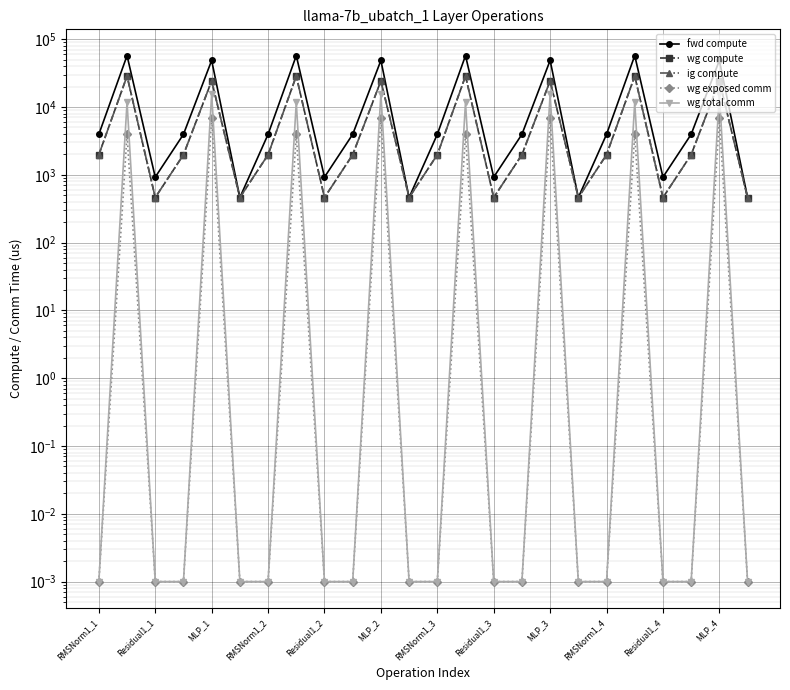

How many interior local peaks does the ig compute series have?

8